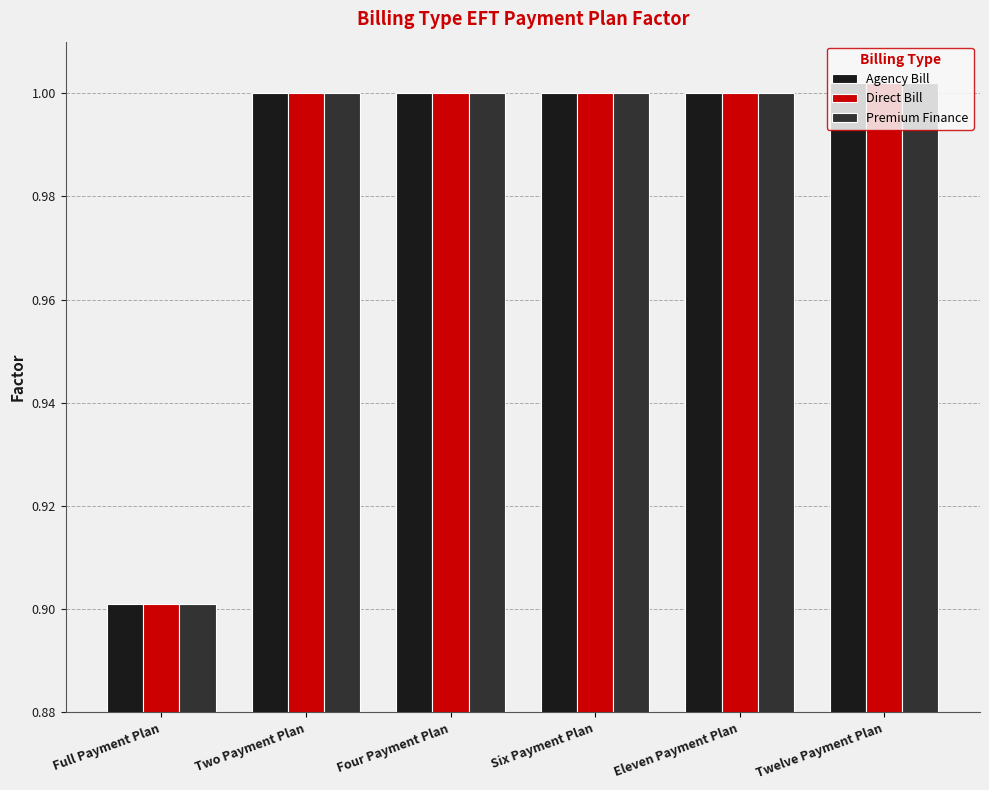

True or false: Premium Finance has a value of 1.0 at Two Payment Plan.

True